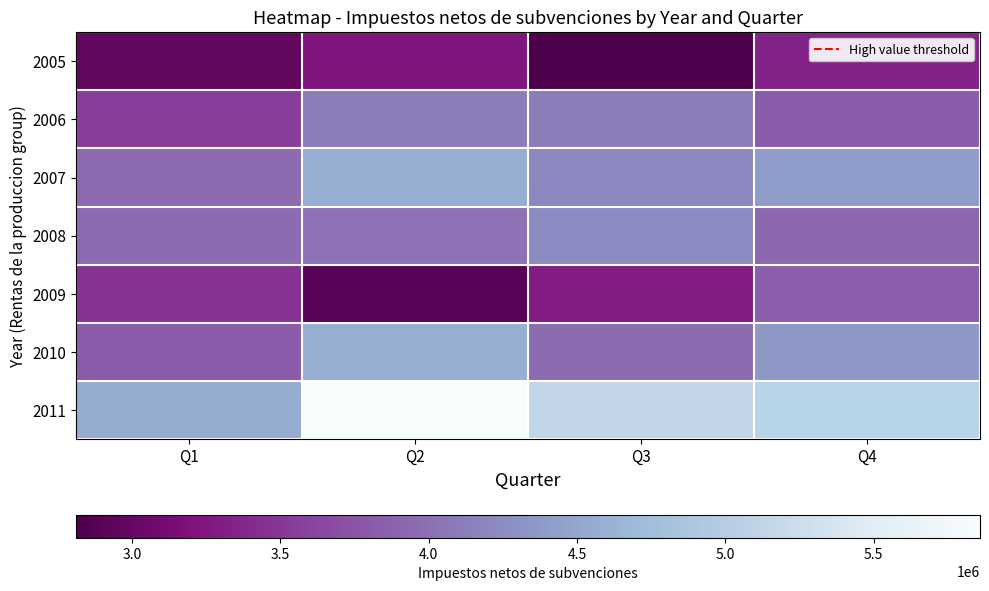

Count the number of data series in this chart.

7